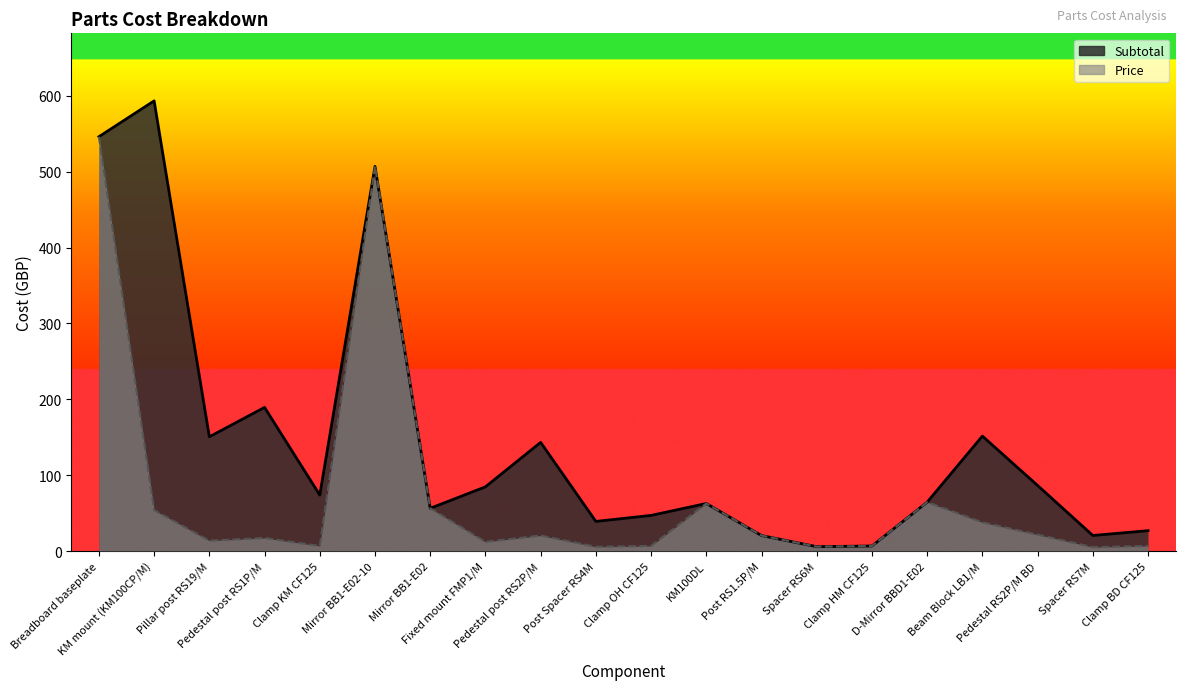

Between Pillar post RS19/M and Mirror BB1-E02-10, which is larger?

Mirror BB1-E02-10